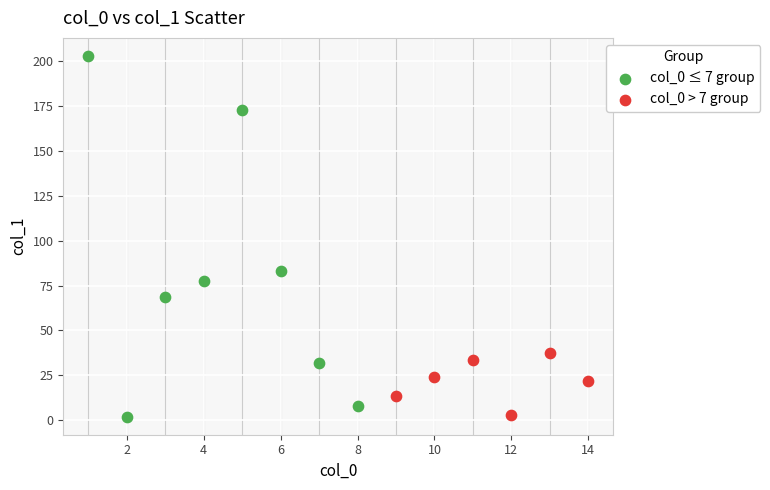

Which series has the largest Y range (max minus min)?

col_0 ≤ 7 group